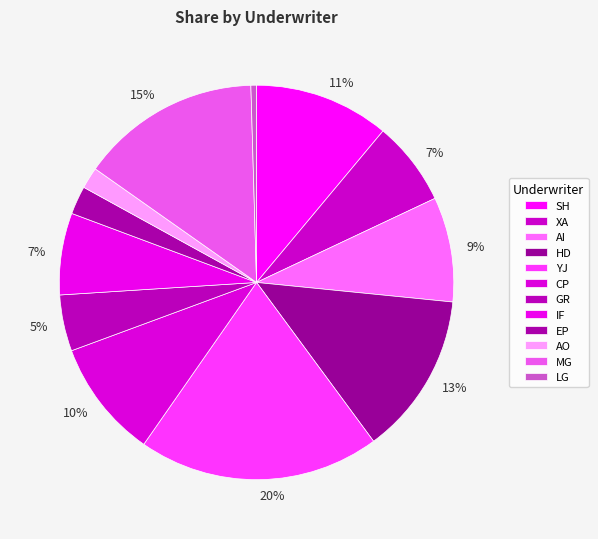

True or false: LG accounts for 0% of the total.

True